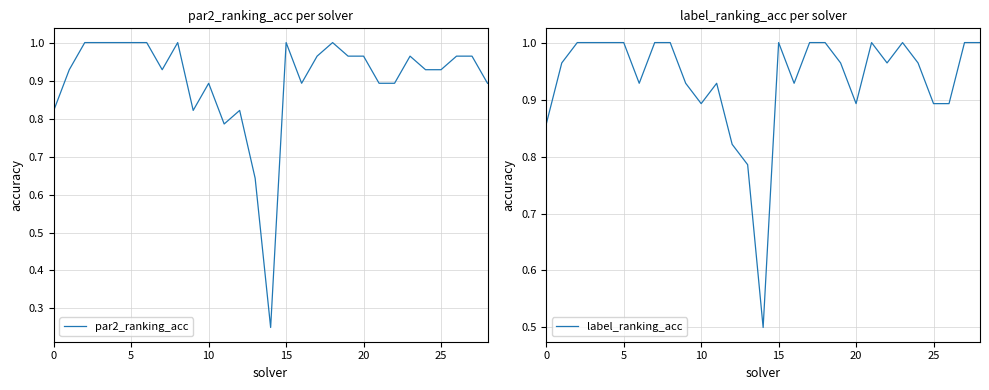

Is it true that par2_ranking_acc equals 1.0 at 15?

True